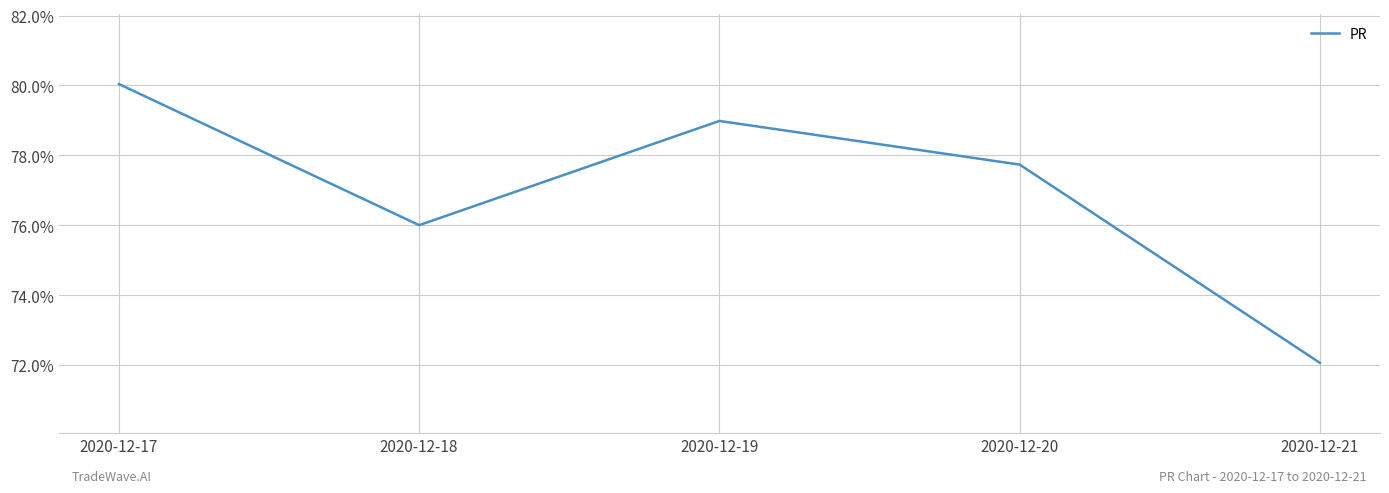

At which category does the data reach its first local valley?

2020-12-18